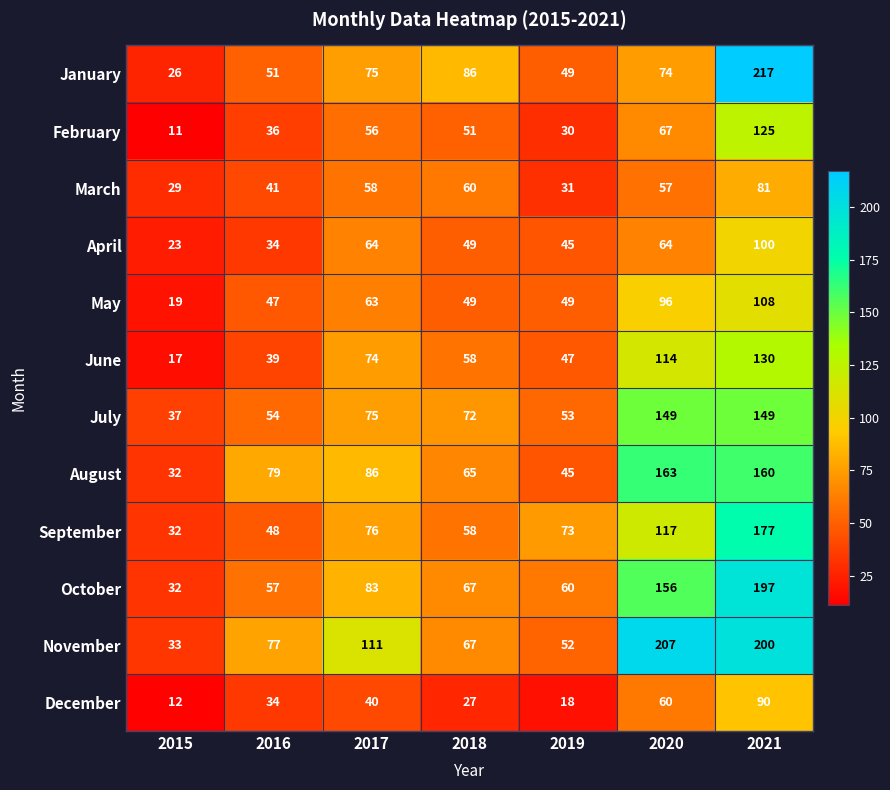

What is the approximate value of June at 2015, to the nearest 5?

15